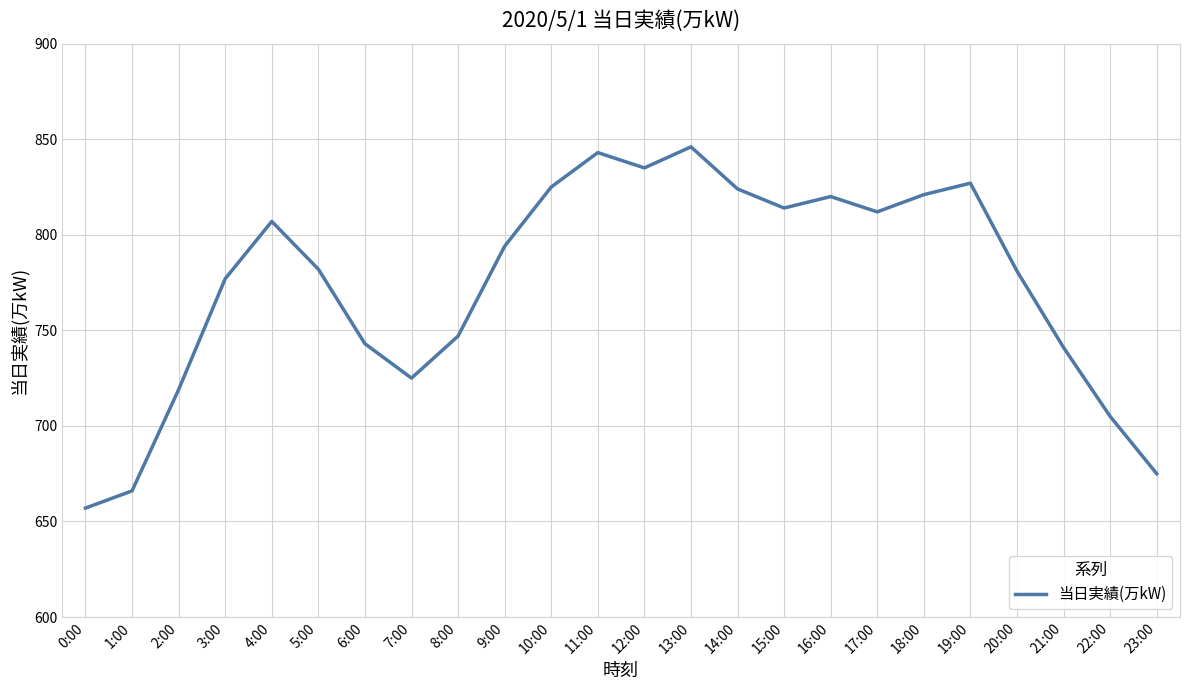

Does the chart have visible grid lines?

Yes